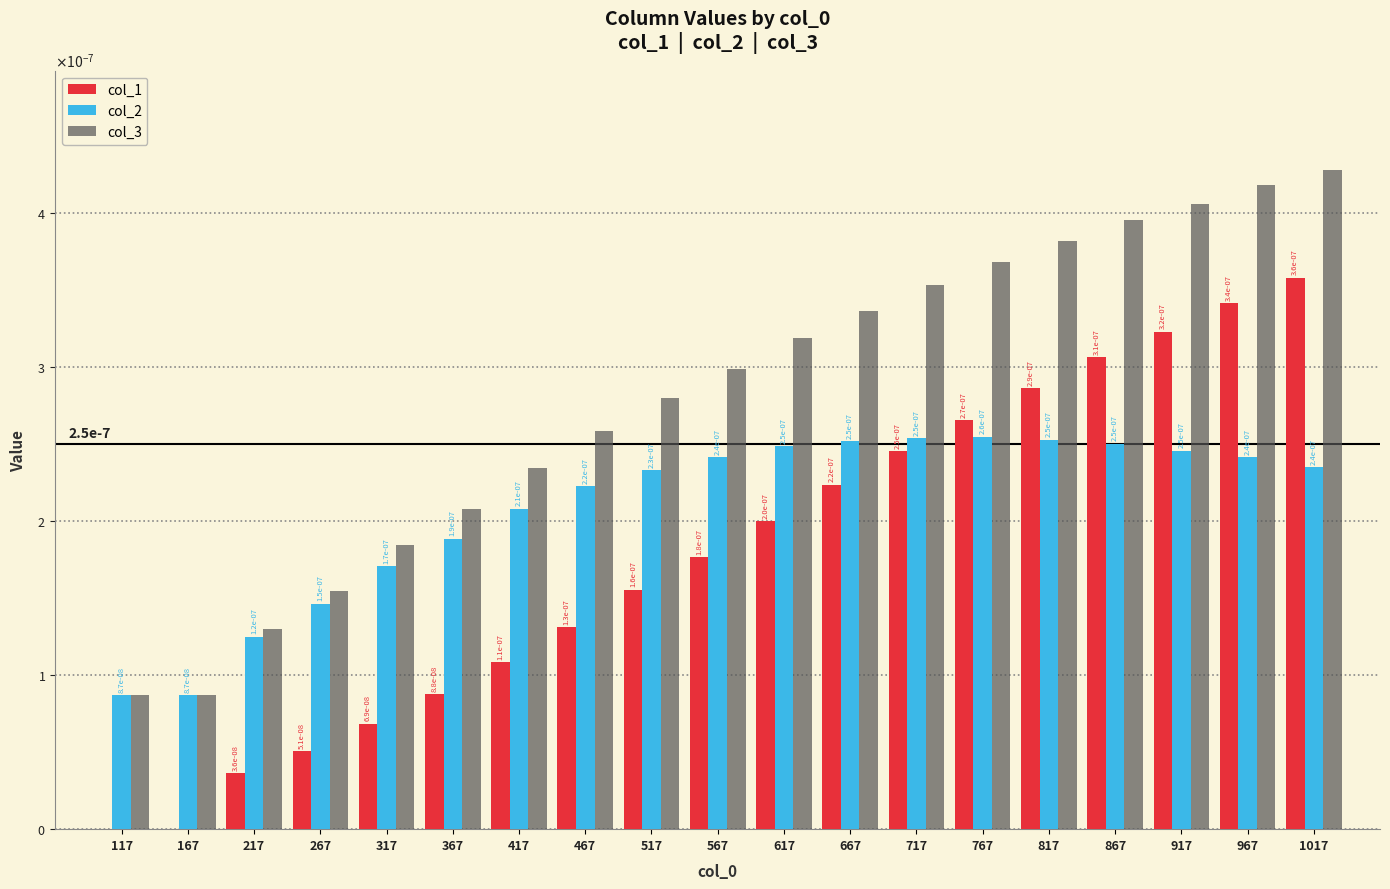

List the series in order of their peak value, highest first.

col_3, col_1, col_2